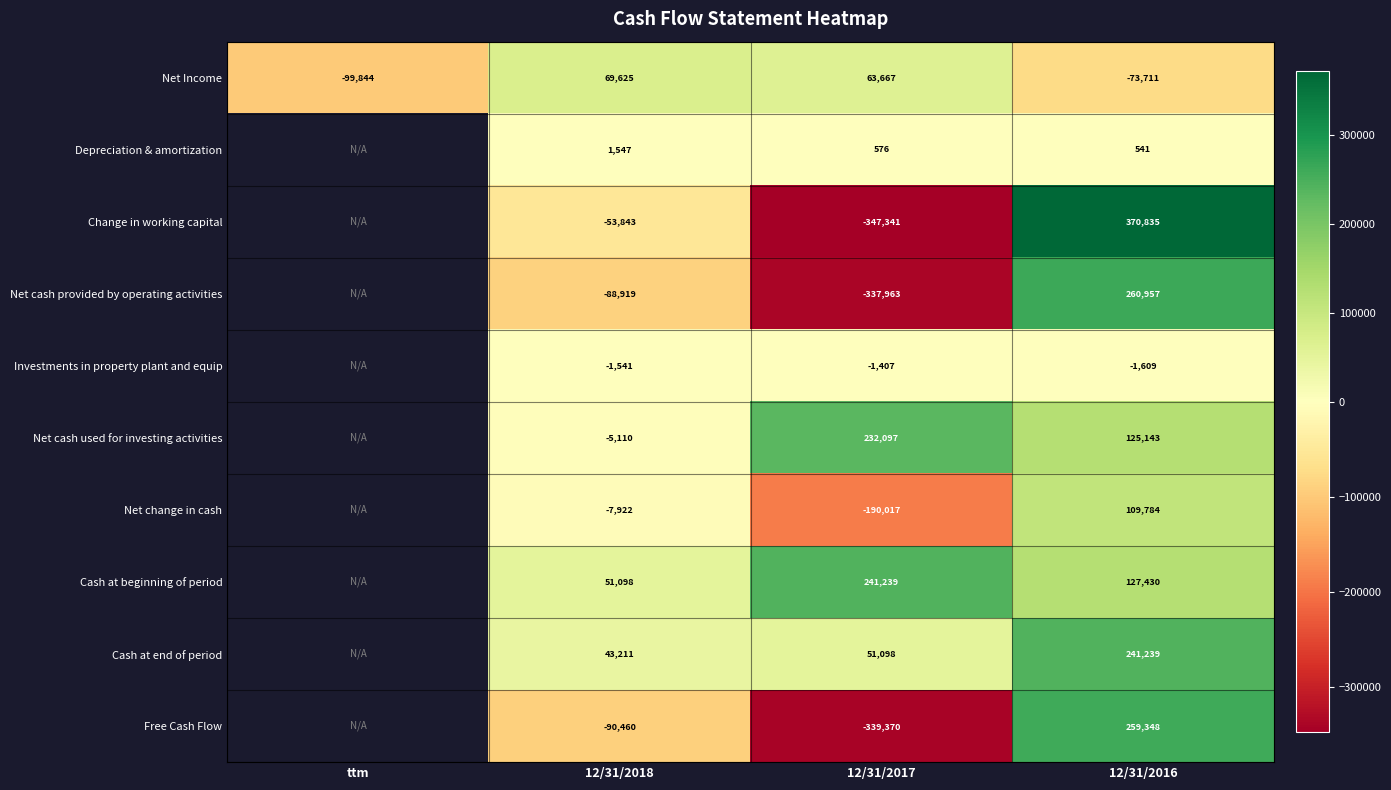

How many categories are shown in the chart?

4